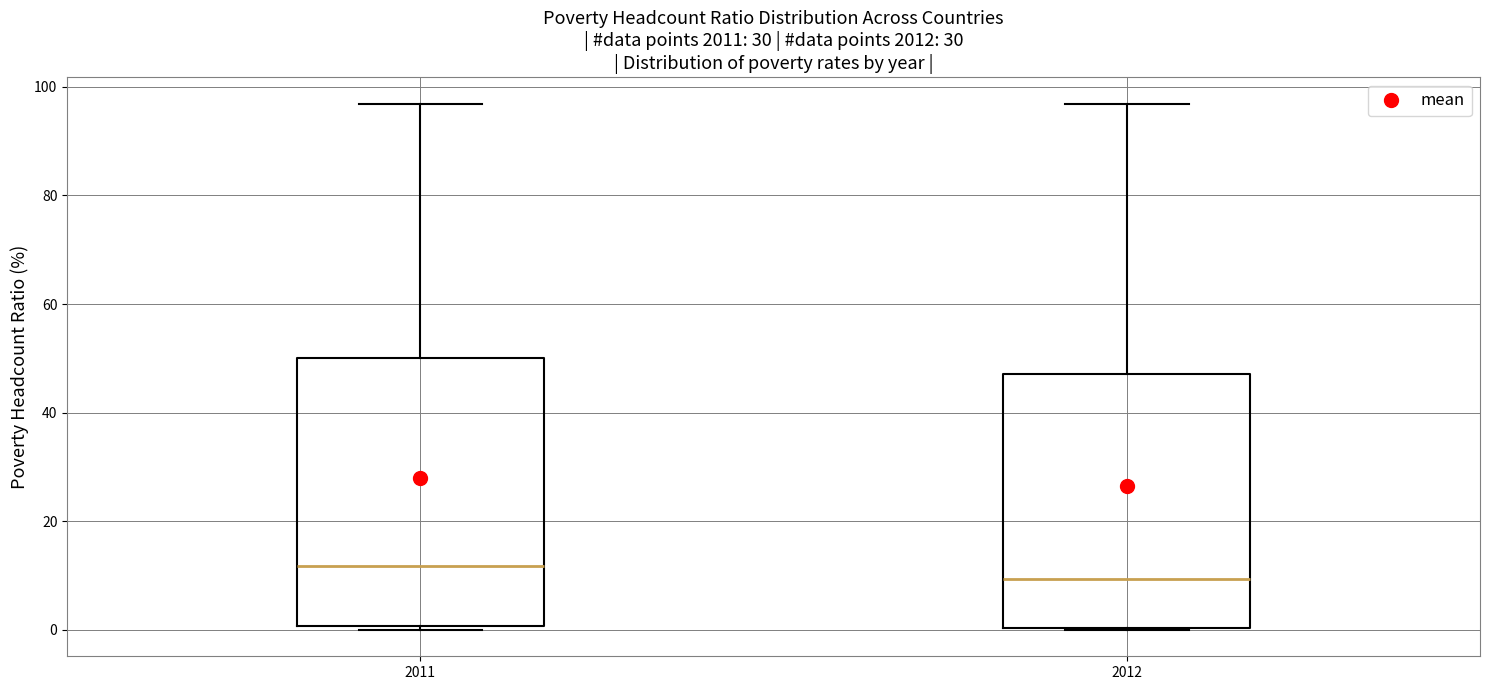

Which box has the highest median line?

2011